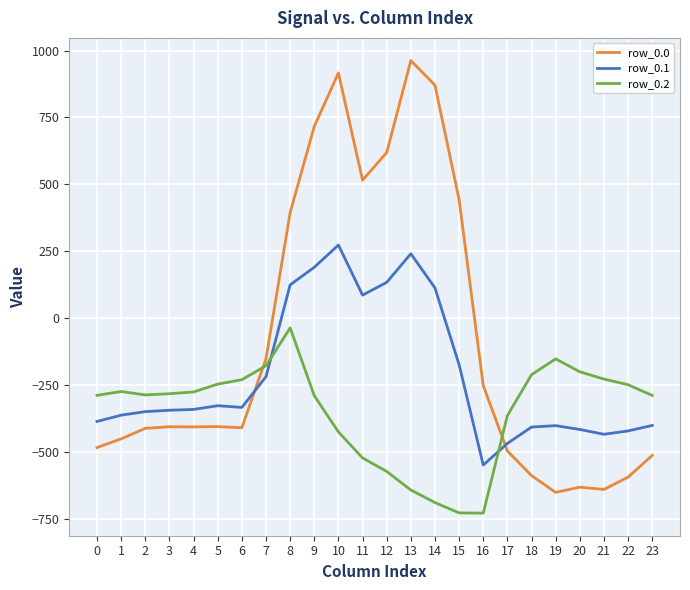

Is it true that row_0.2 equals -112.8 at 7?

False